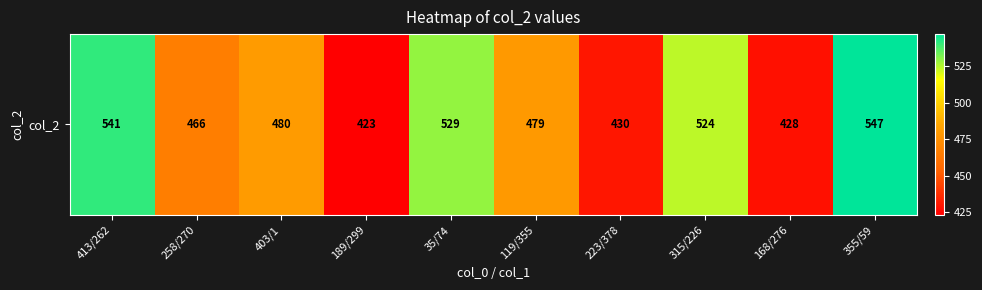

True or false: the data shows 688 at 35/74.

False